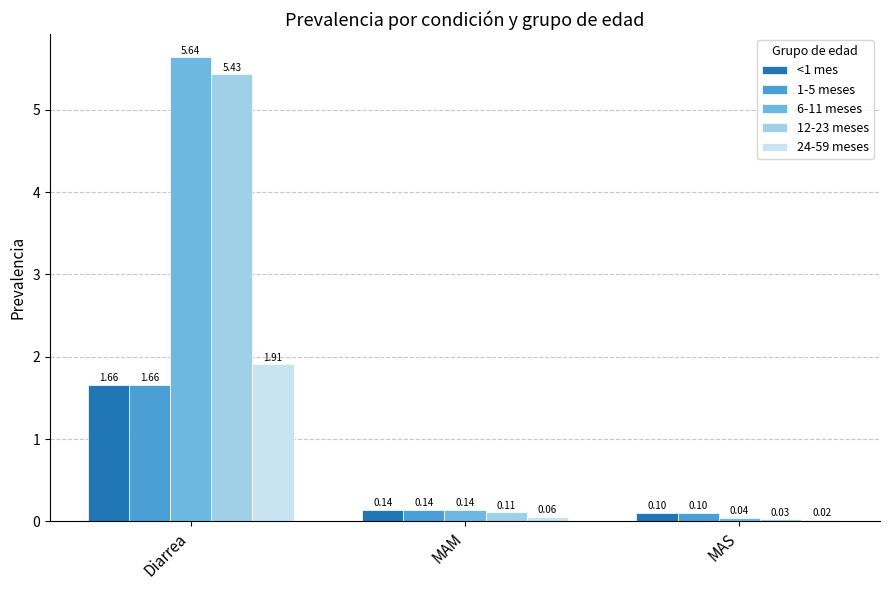

What is the total value across all series at MAS?

0.3